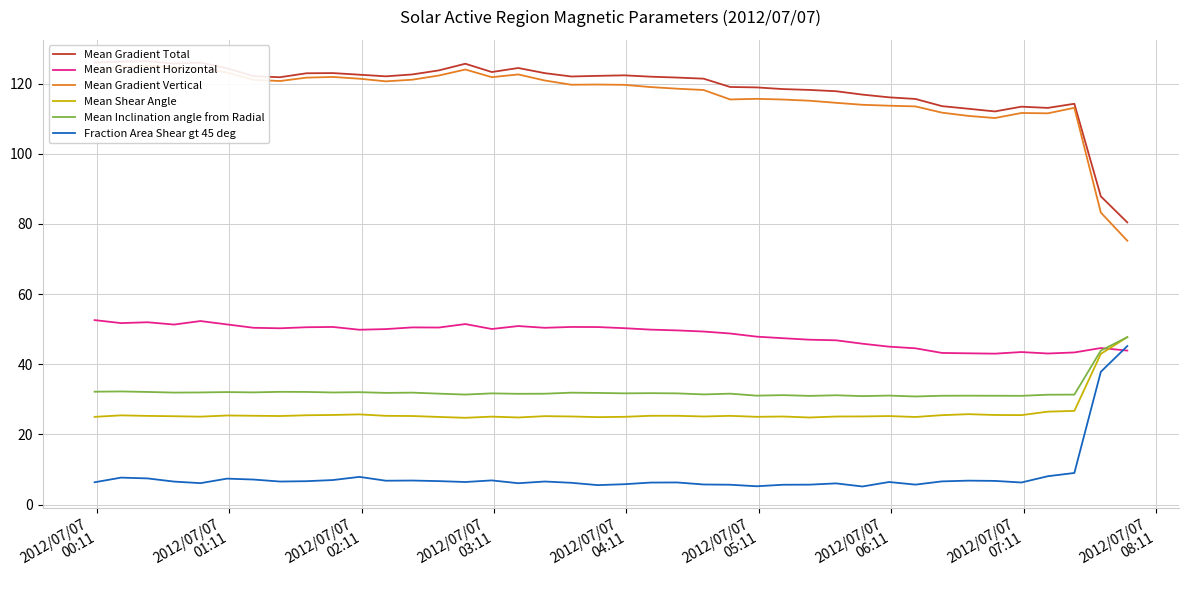

What is the maximum value for Fraction Area Shear gt 45 deg?

45.2